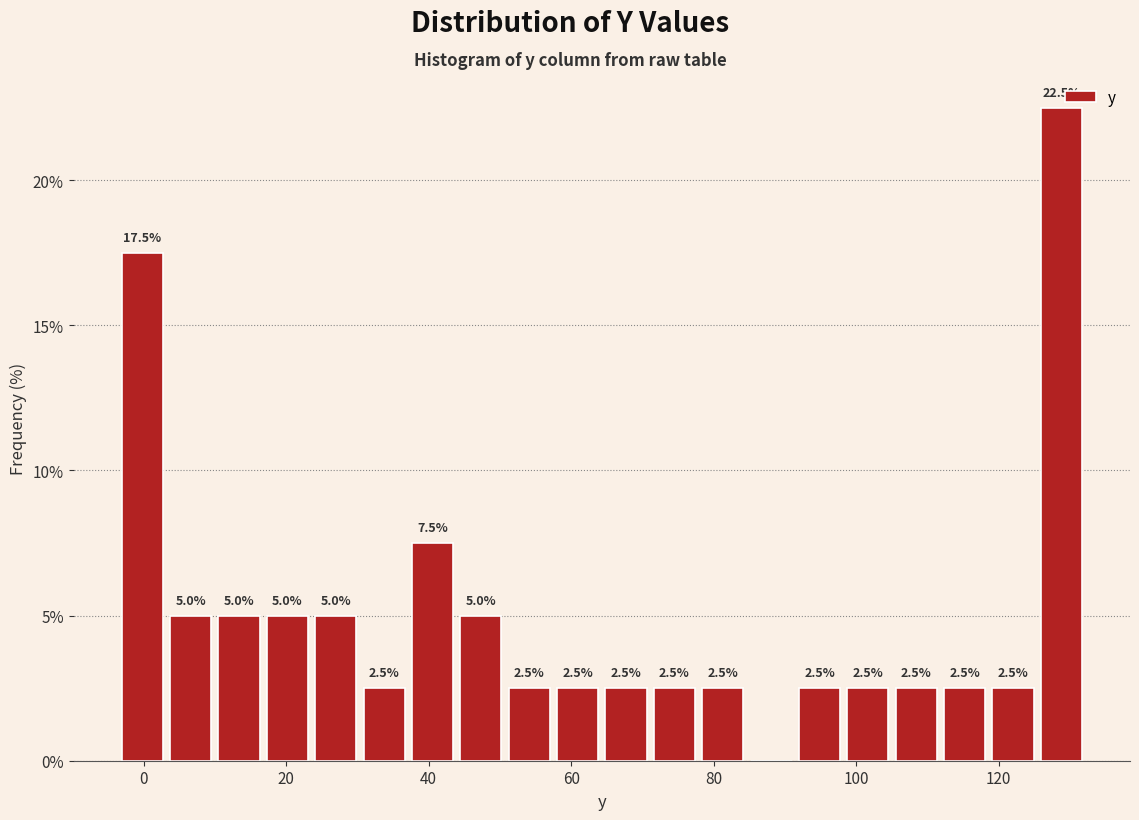

Around what value on the x-axis is the tallest bar? Give the approximate position of its centre, as read against the axis.

128